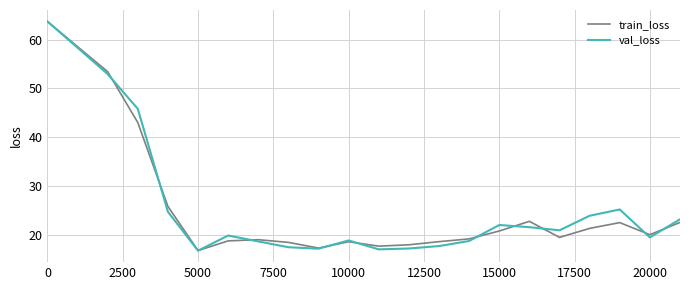

What is the minimum value shown in the chart?

16.8